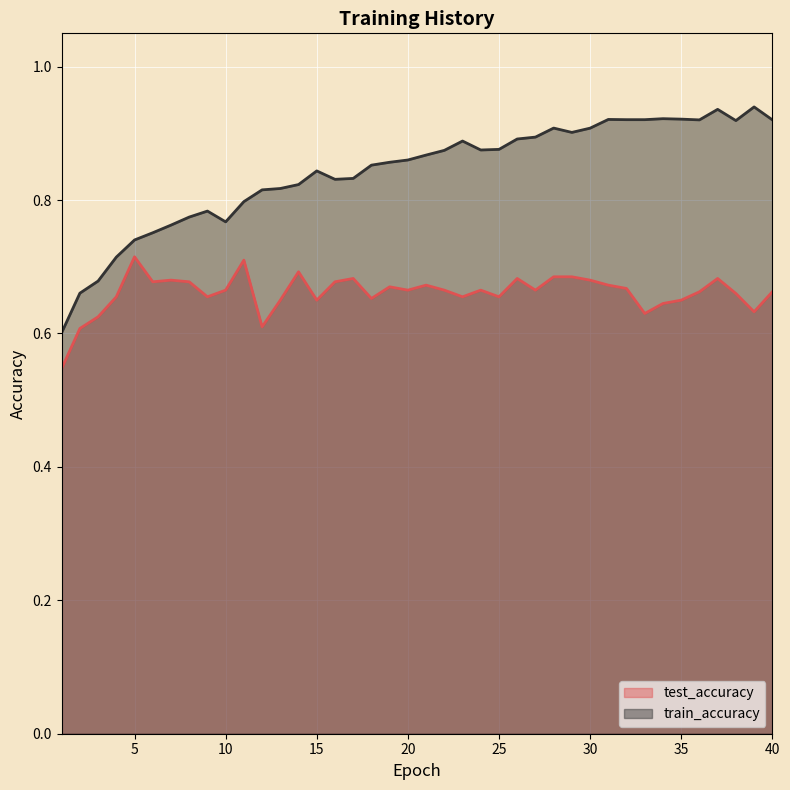

List the labels in order of test_accuracy value, smallest first.

1, 2, 12, 3, 33, 39, 34, 13, 15, 35, 18, 4, 9, 23, 25, 38, 36, 40, 10, 20, 22, 24, 27, 32, 19, 21, 31, 6, 16, 8, 30, 7, 17, 26, 37, 28, 29, 14, 11, 5